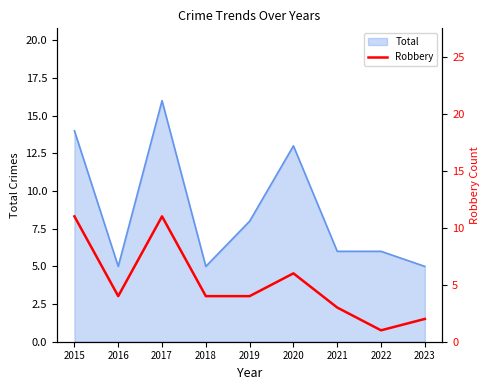

The chart shows a value of 1 at 2018. True or false?

False